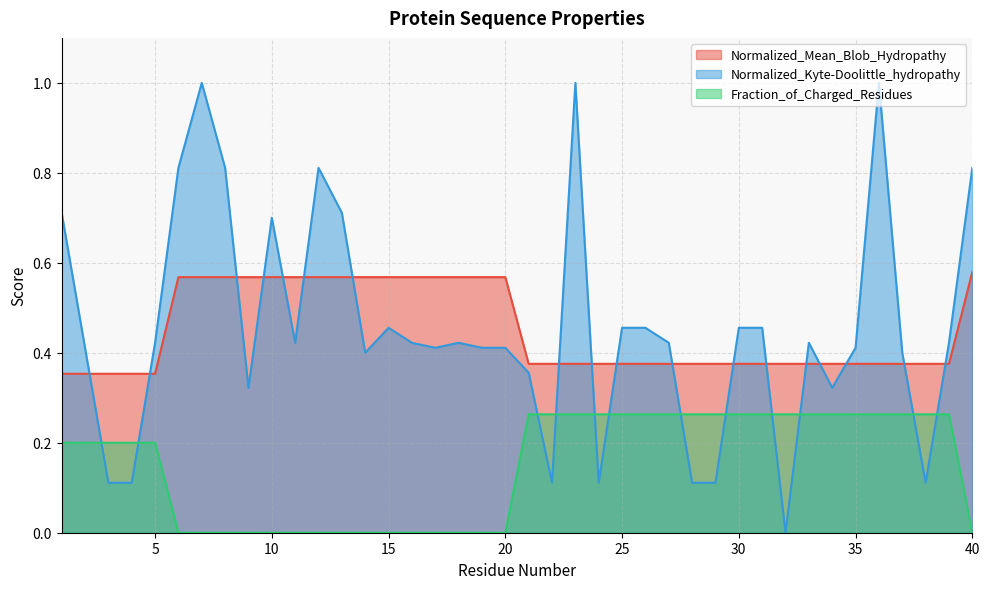

The Normalized_Kyte-Doolittle_hydropathy series shows 0.2 at 4. True or false?

False